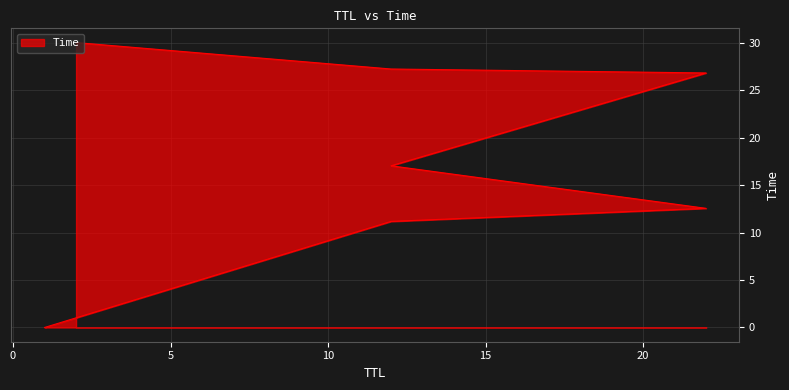

Between 22 and 2, which is larger?

2